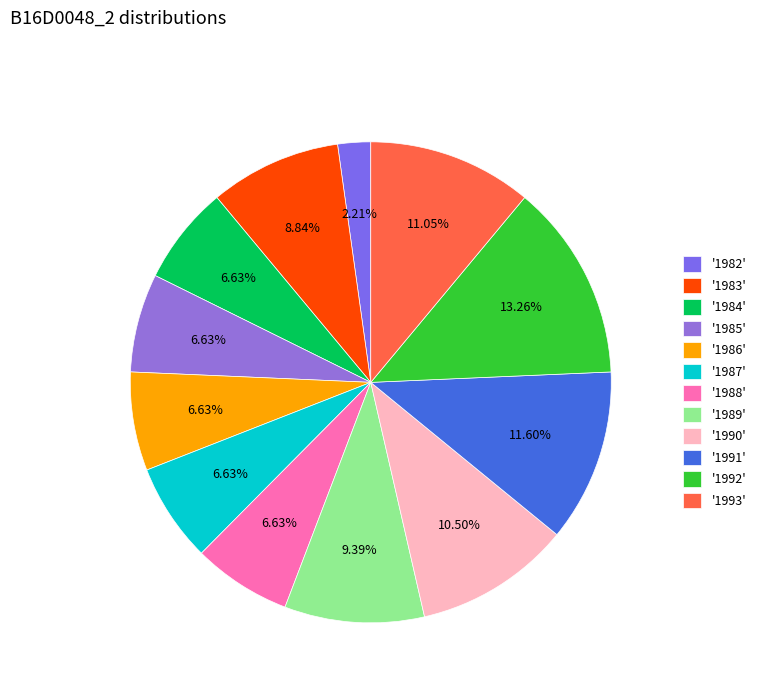

Does any single category account for the majority?

No